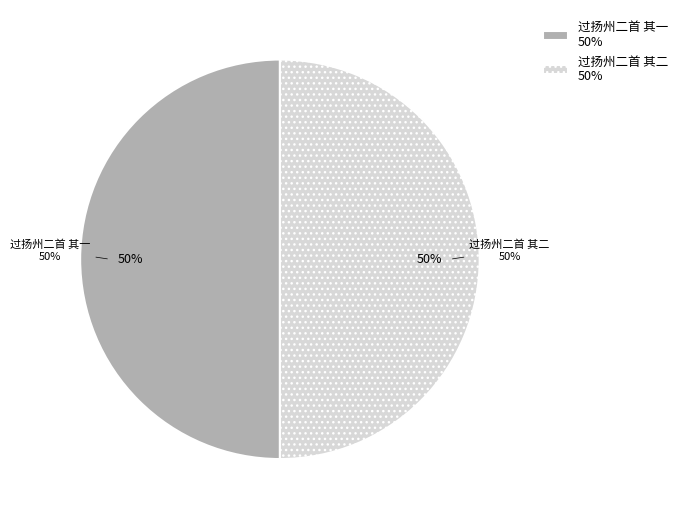

Which has a higher value, 过扬州二首 其二 or 过扬州二首 其一?

过扬州二首 其二